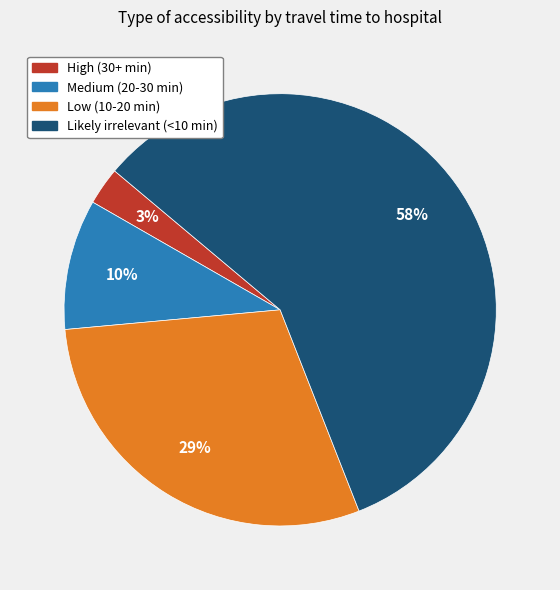

Do Medium (20-30 min) and Likely irrelevant (<10 min) together represent more than half of the pie?

Yes